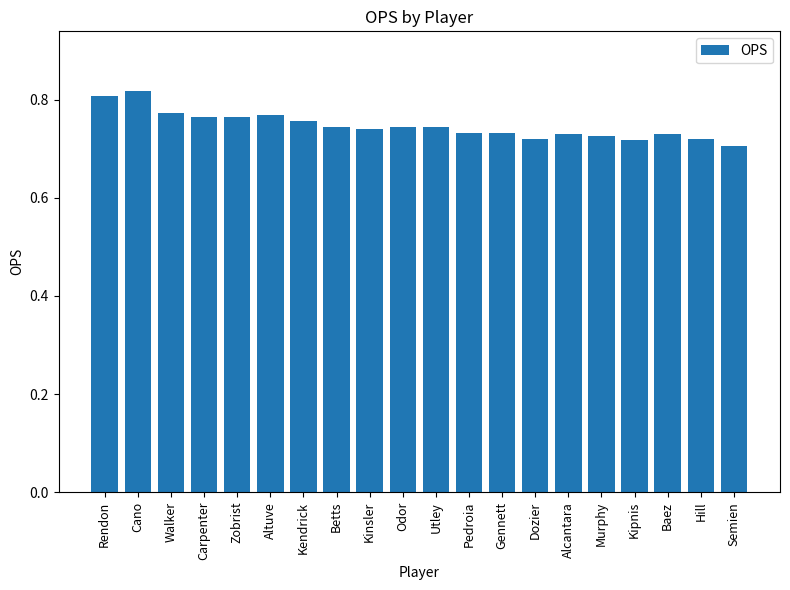

What position from the left is Hill?

19